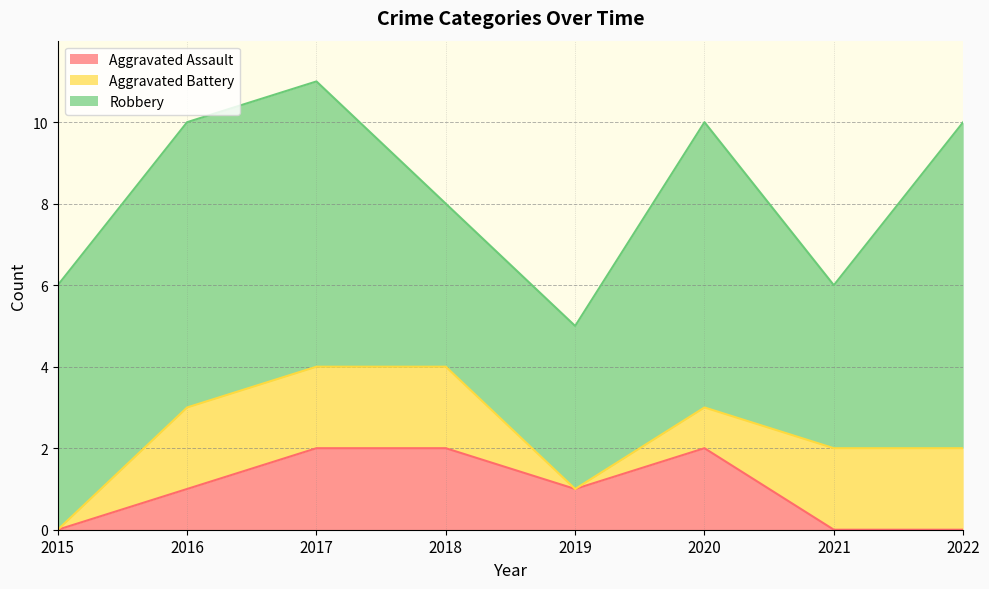

Is it true that Robbery equals 7 at 2016?

True